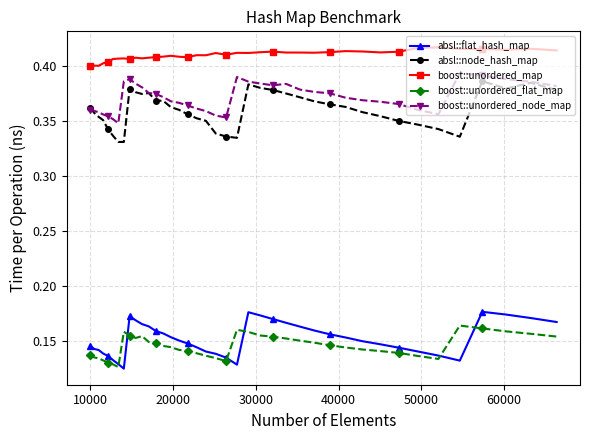

Count the boost::unordered_node_map values in the range 0 to 1.

40